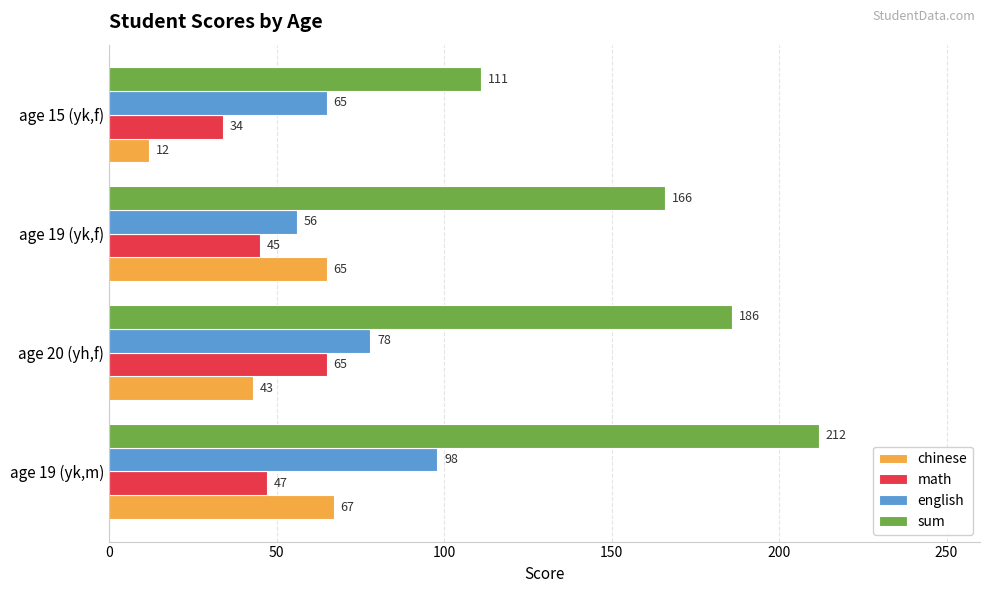

What is the average value of the english series?

74